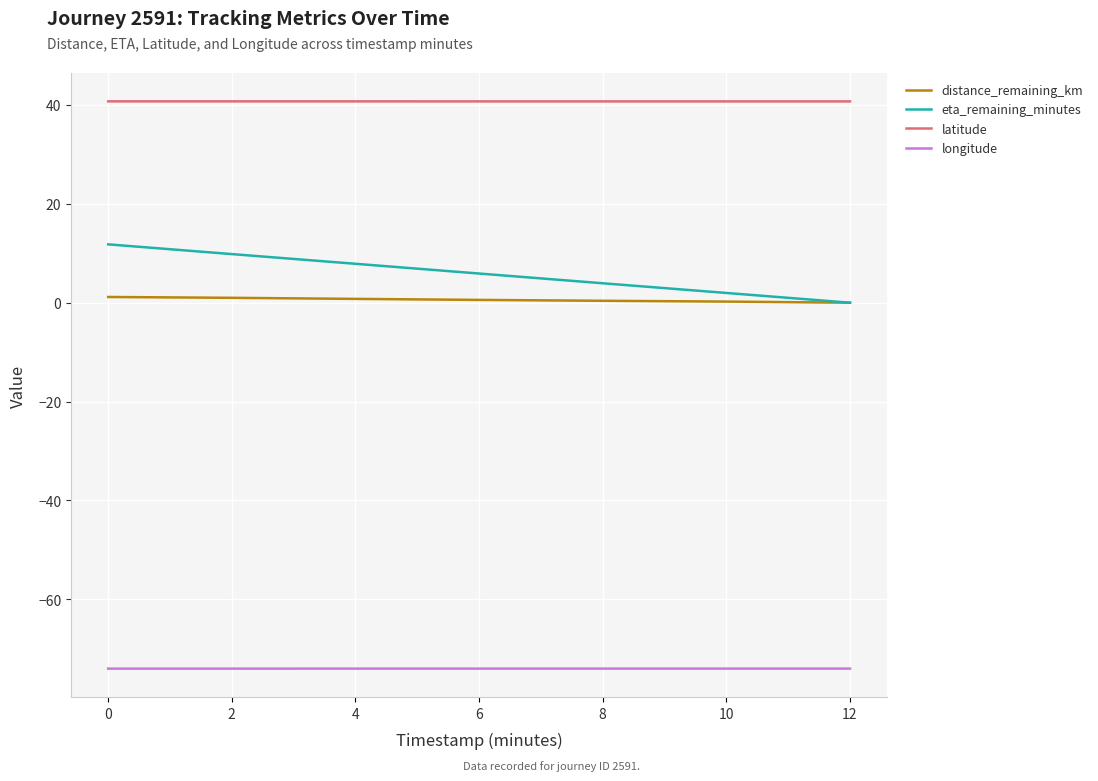

What are all the series names shown in the legend?

distance_remaining_km, eta_remaining_minutes, latitude, longitude